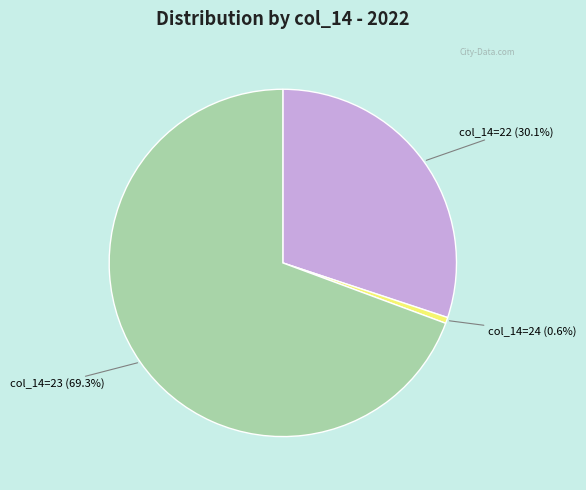

Is there a majority slice in this chart?

Yes